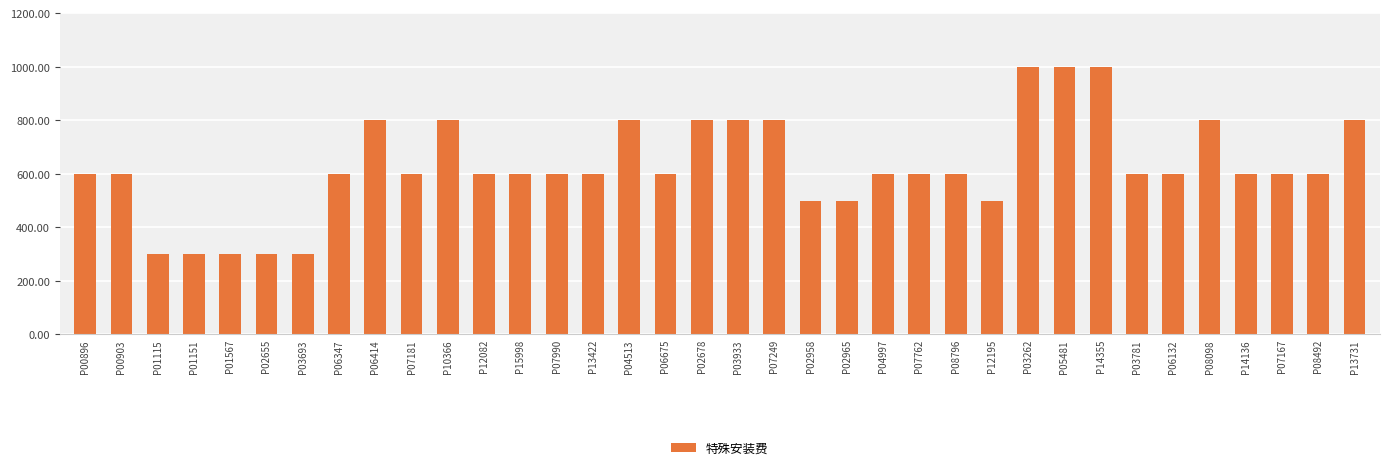

What is the difference between the maximum and minimum values?

700